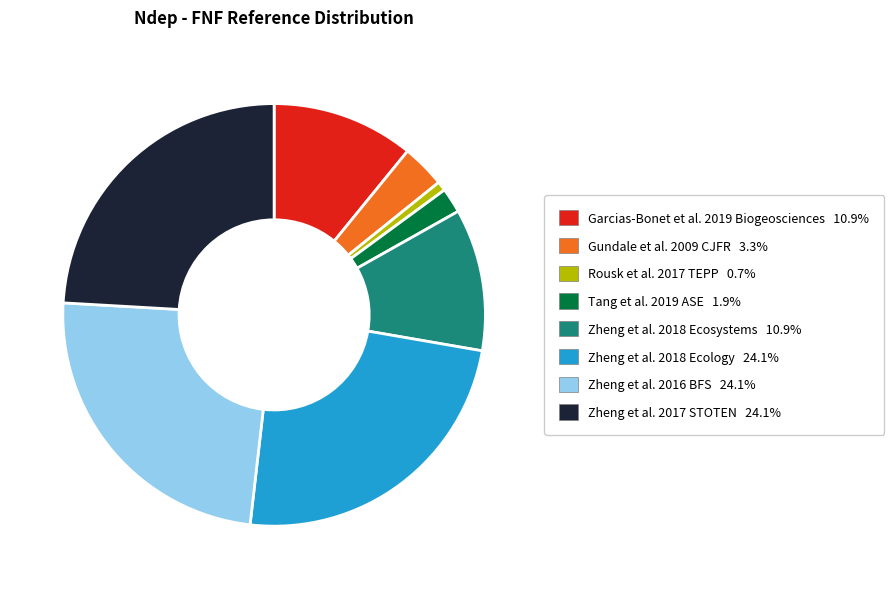

Which category has the smallest portion of the pie?

Rousk et al. 2017 TEPP